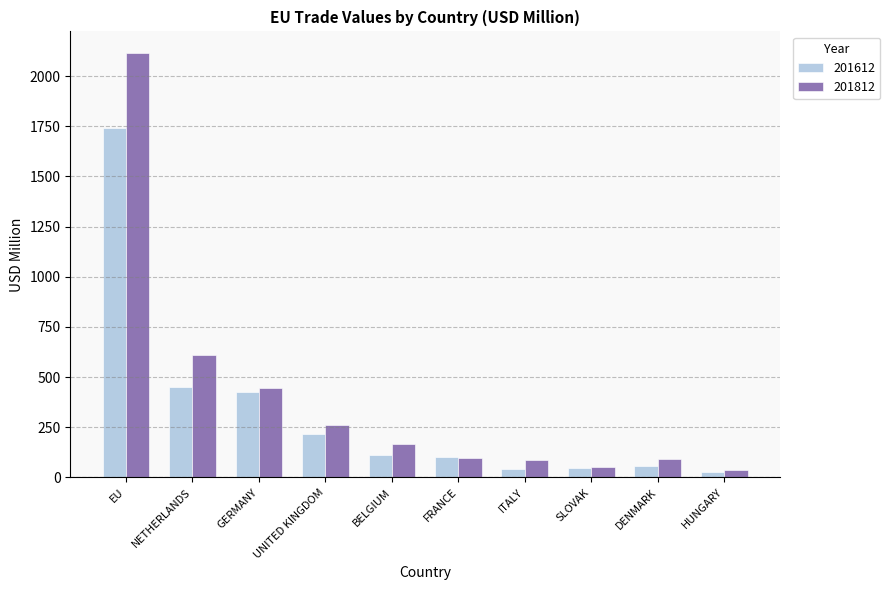

The value of 201812 at UNITED KINGDOM is 67.2. True or false?

False